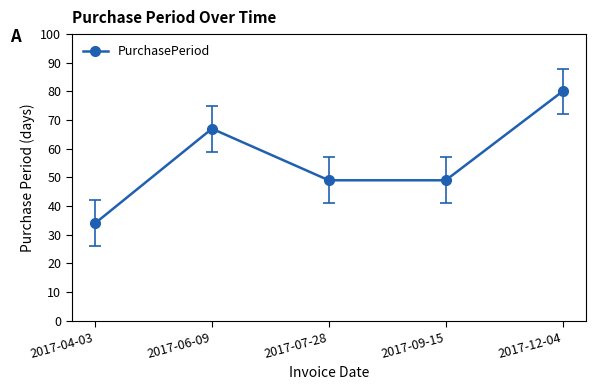

What position from the left is 2017-06-09?

2